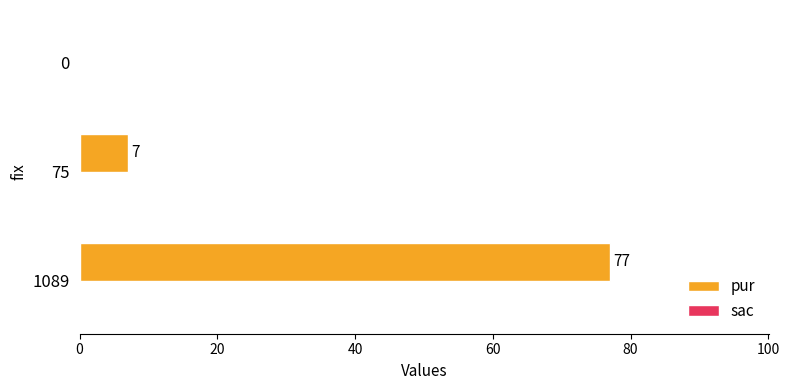

How many distinct data groups are displayed?

1